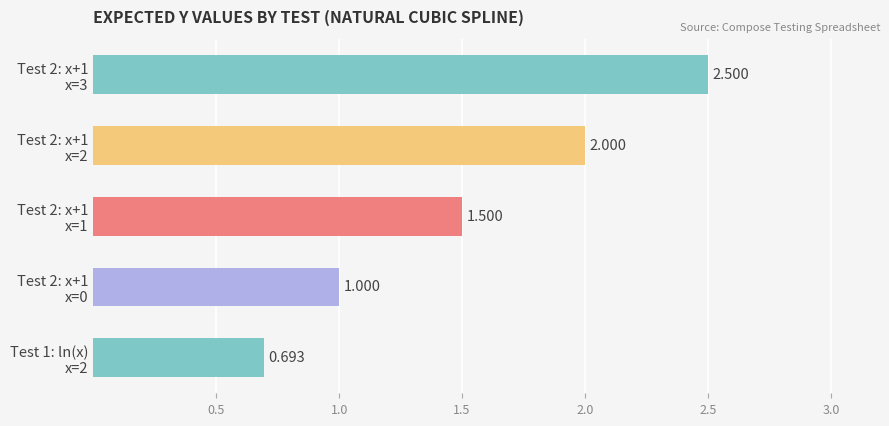

How many data points are less than 1?

1